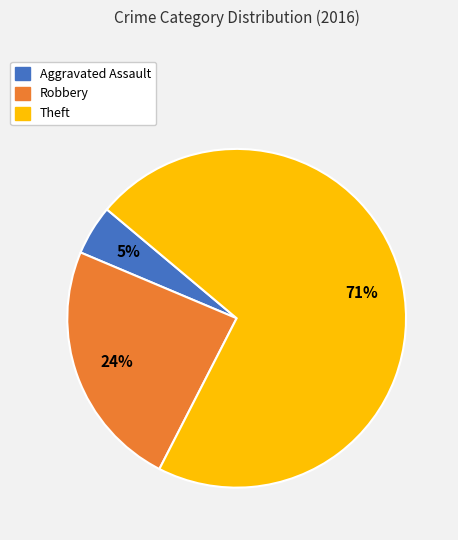

Between Robbery and Theft, which is larger?

Theft